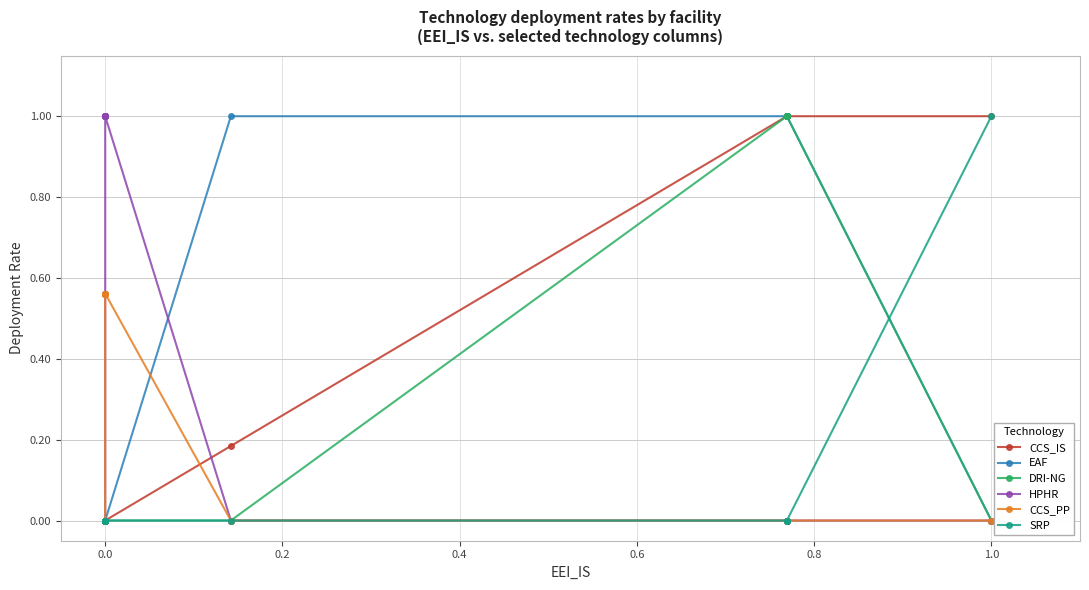

What is the average value of the EAF series?

0.3